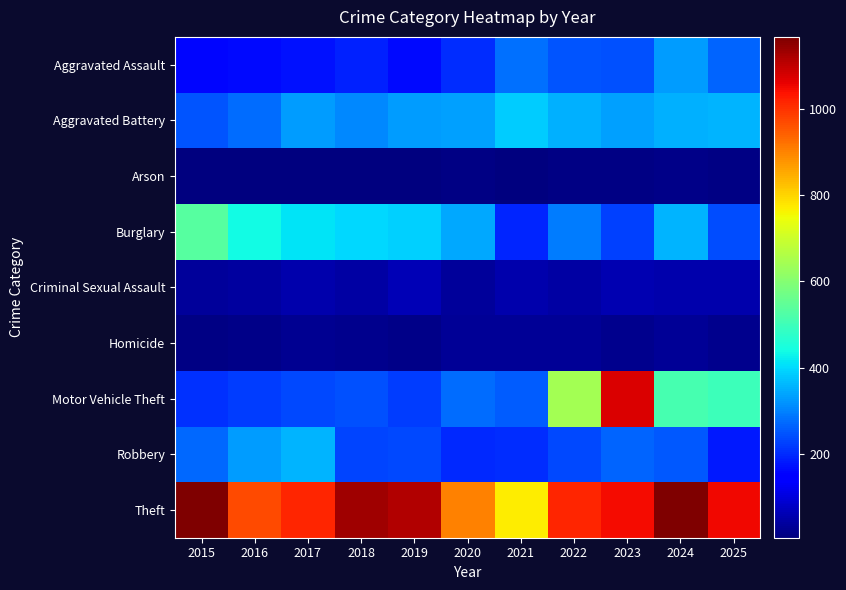

Reading right to left, list all the values displayed in this chart.

Aggravated Assault: 2025=265	2024=330	2023=245	2022=248	2021=279	2020=205	2019=162	2018=189	2017=171	2016=163	2015=157
Aggravated Battery: 2025=358	2024=351	2023=334	2022=353	2021=383	2020=337	2019=329	2018=307	2017=328	2016=277	2015=248
Arson: 2025=11	2024=18	2023=13	2022=11	2021=8	2020=12	2019=7	2018=6	2017=7	2016=6	2015=8
Burglary: 2025=240	2024=357	2023=228	2022=296	2021=193	2020=345	2019=390	2018=400	2017=411	2016=437	2015=535
Criminal Sexual Assault: 2025=52	2024=54	2023=59	2022=45	2021=52	2020=37	2019=63	2018=46	2017=53	2016=38	2015=34
Homicide: 2025=20	2024=30	2023=20	2022=32	2021=30	2020=32	2019=18	2018=21	2017=26	2016=18	2015=14
Motor Vehicle Theft: 2025=497	2024=510	2023=1073	2022=644	2021=258	2020=278	2019=220	2018=245	2017=236	2016=222	2015=207
Robbery: 2025=182	2024=251	2023=268	2022=233	2021=205	2020=201	2019=237	2018=232	2017=359	2016=328	2015=273
Theft: 2025=1050	2024=1164	2023=1045	2022=1017	2021=769	2020=901	2019=1113	2018=1134	2017=1016	2016=968	2015=1167